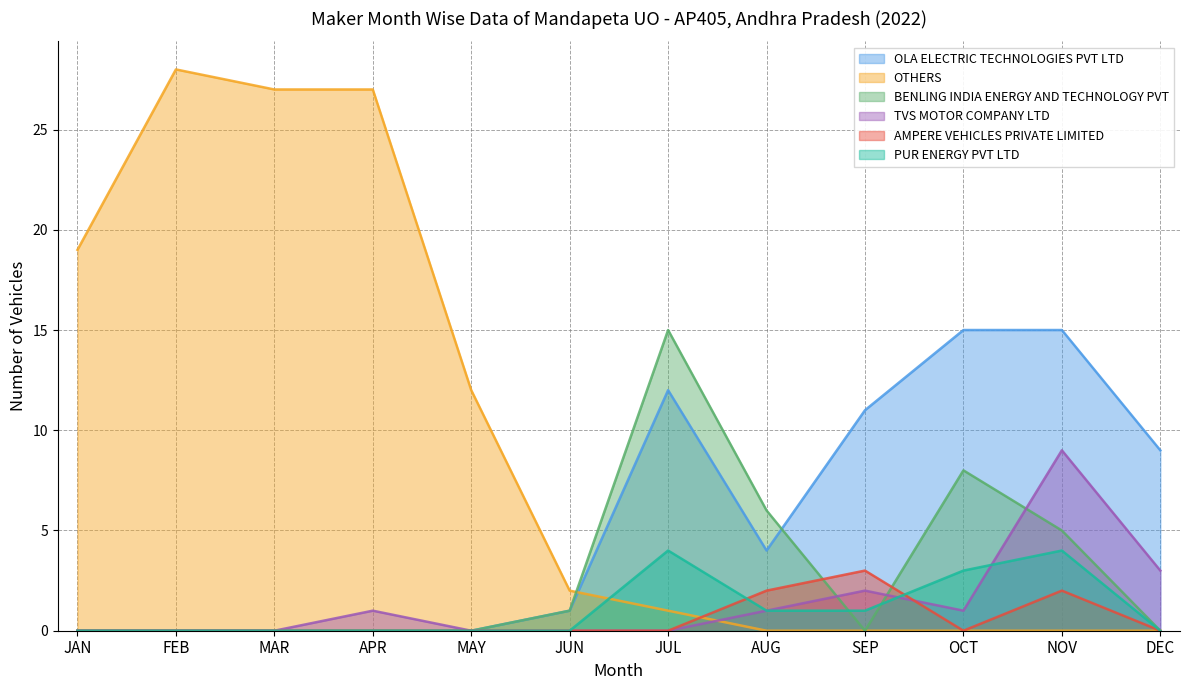

Is the value of AMPERE VEHICLES PRIVATE LIMITED at DEC greater than the value of BENLING INDIA ENERGY AND TECHNOLOGY PVT at AUG?

No